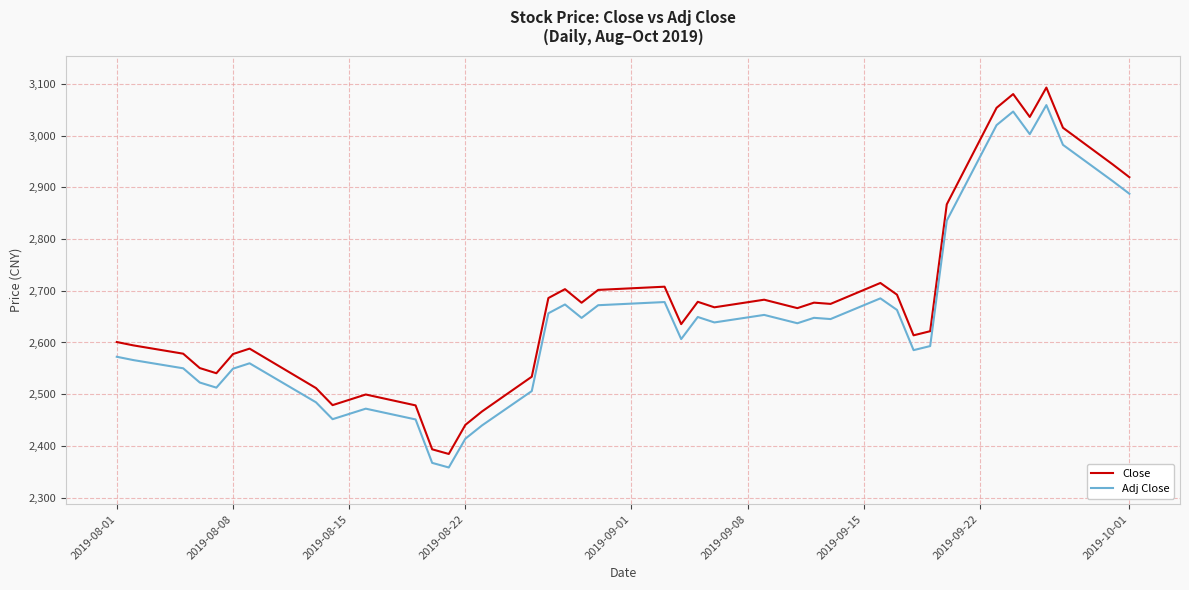

What is the greatest value displayed?

3092.8